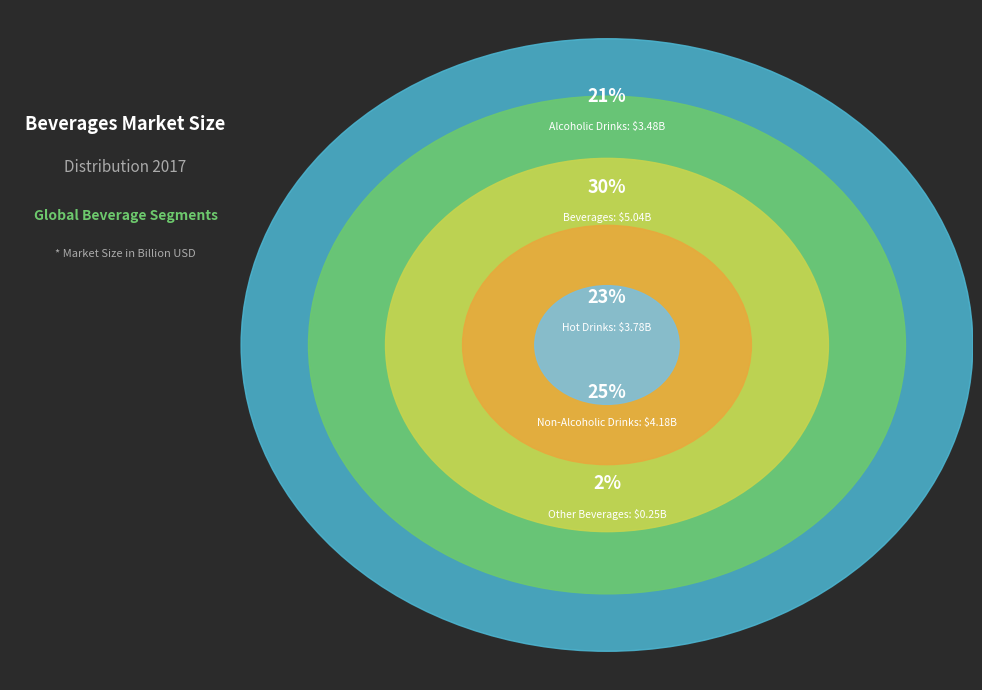

Does any single category account for the majority?

No